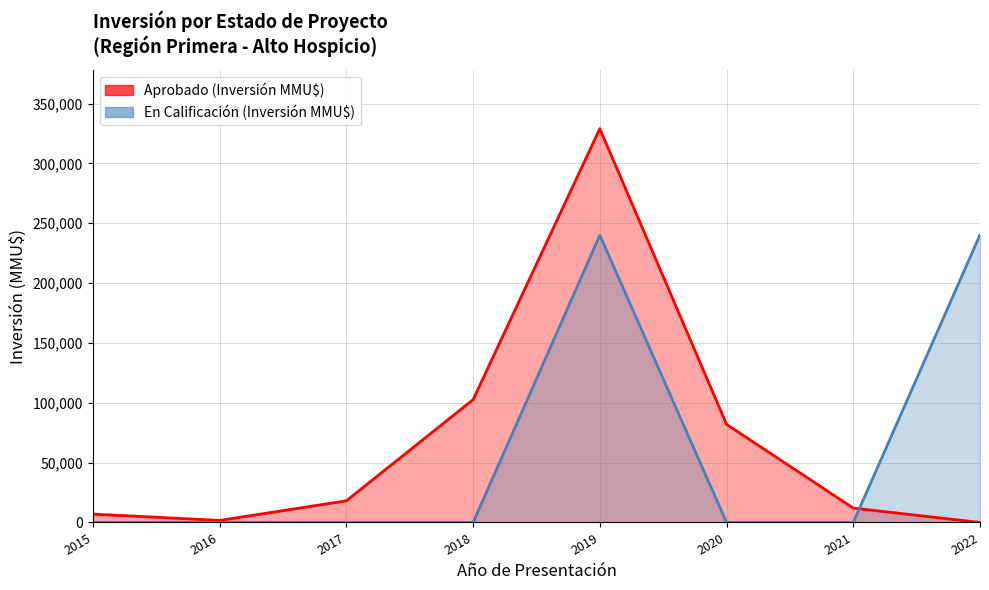

Which series changed the most between 2018 and 2021?

Aprobado (Inversión MMU$)